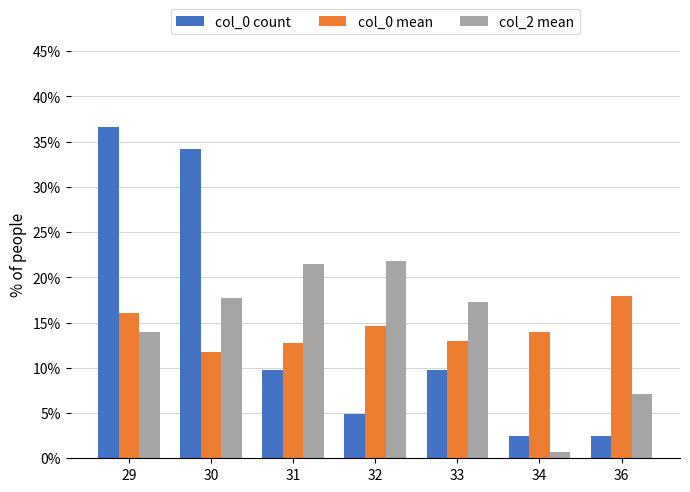

Which series has the widest spread of values?

col_0 count